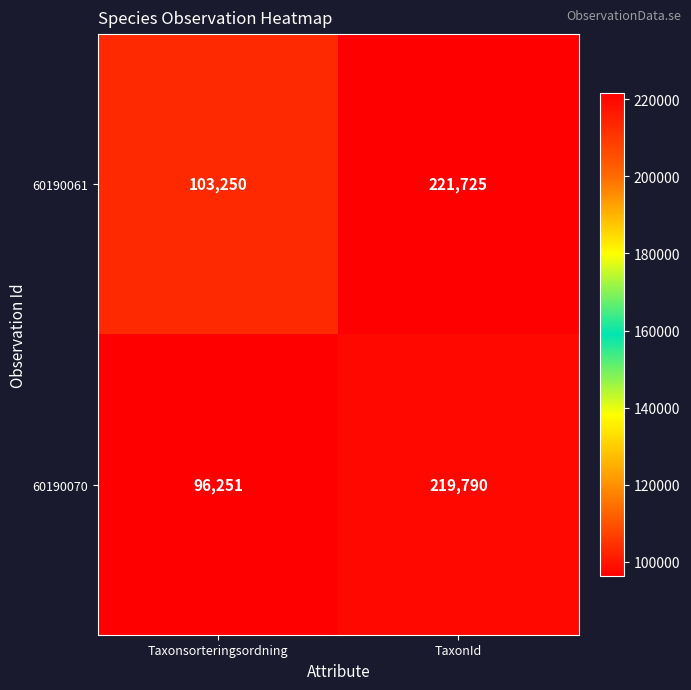

Reading left to right, transcribe all the data shown in this chart.

60190061: Taxonsorteringsordning=103250	TaxonId=221725
60190070: Taxonsorteringsordning=96251	TaxonId=219790